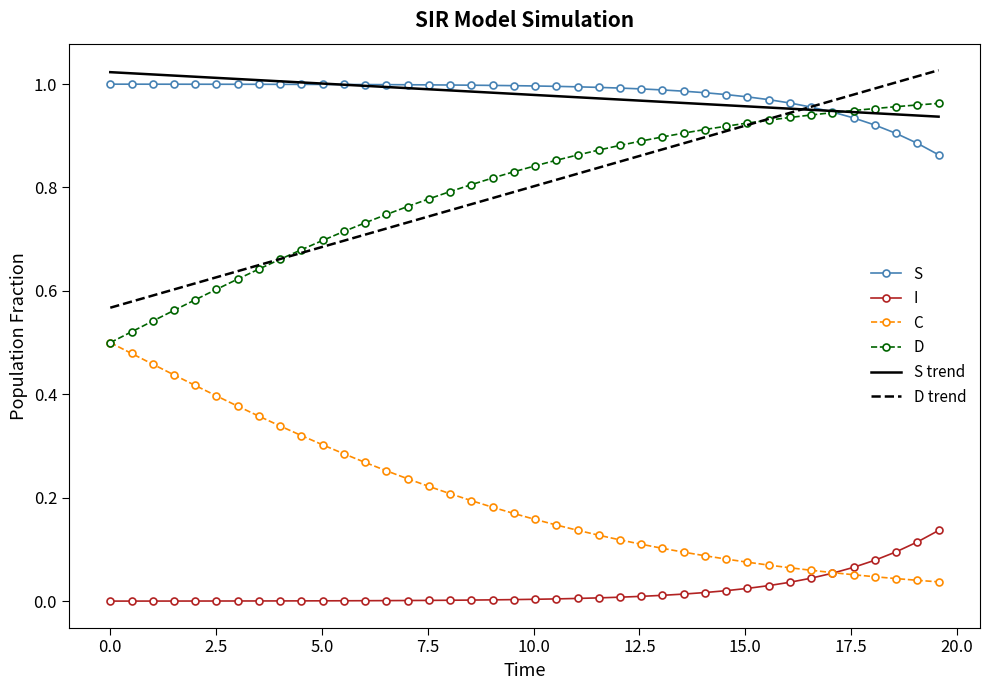

True or false: S and I intersect in this chart.

False